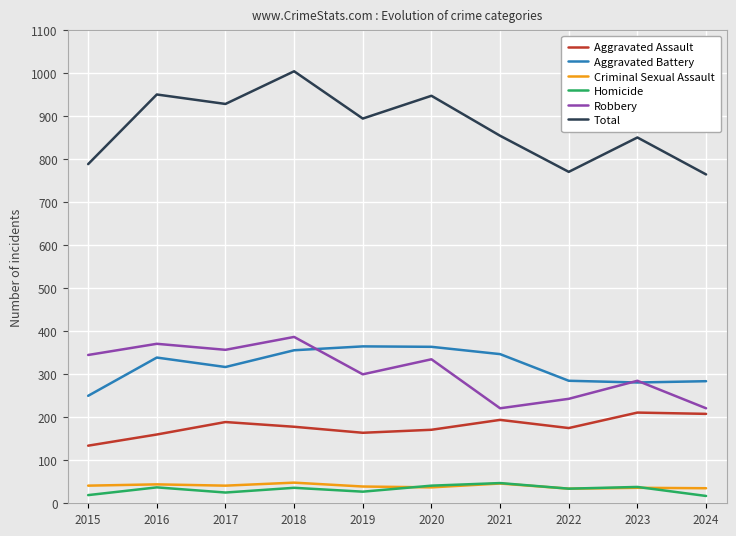

How many lines are shown in the chart?

6